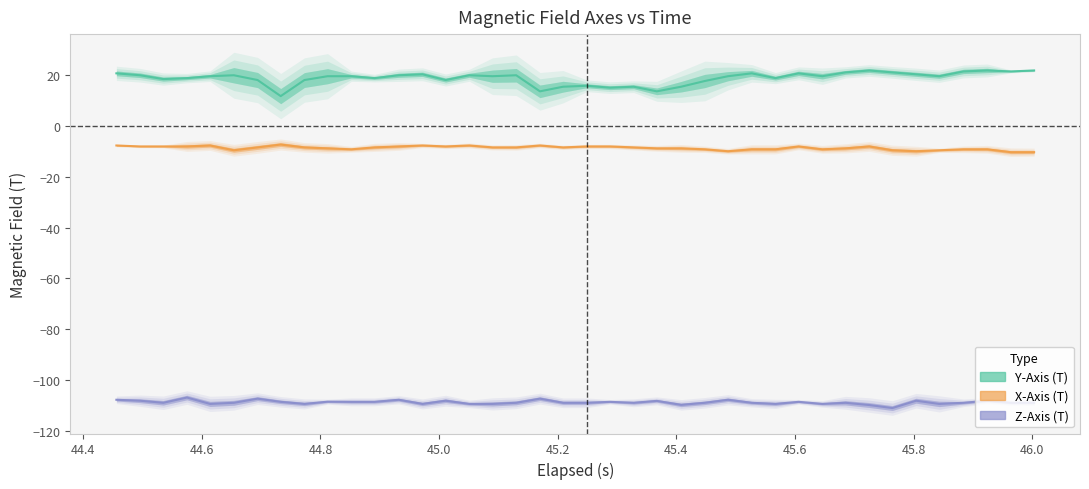

How many lines are shown in the chart?

3